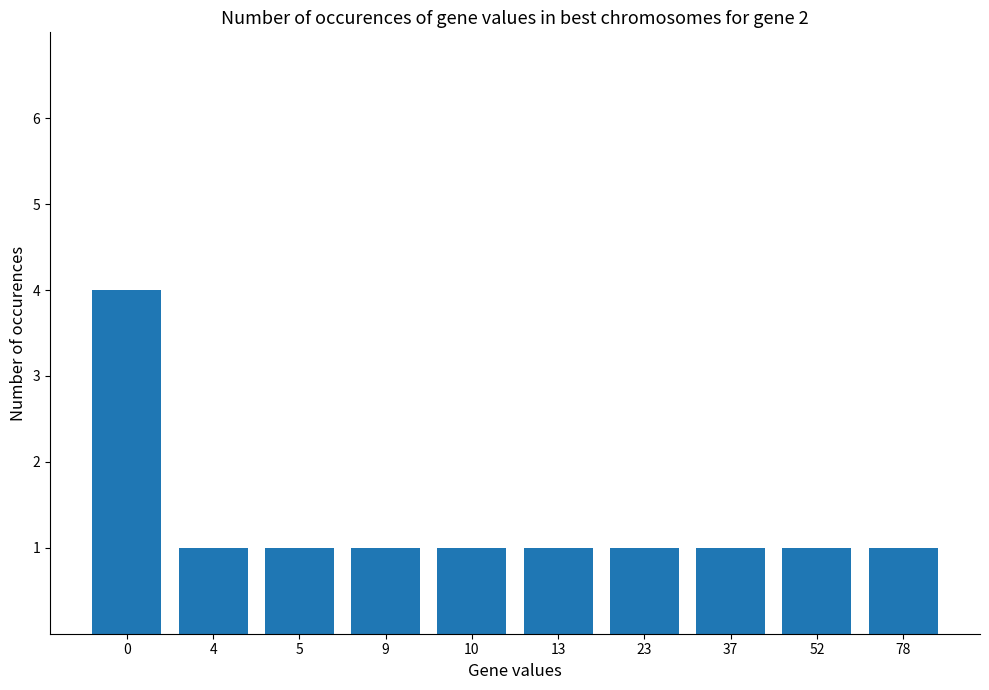

What is the difference between the maximum and minimum values?

3